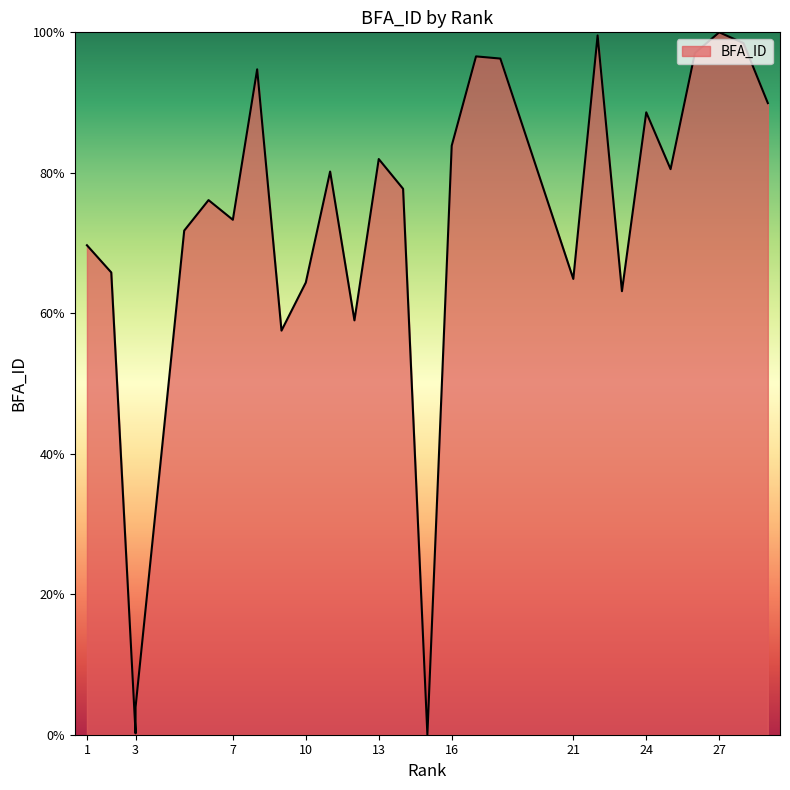

What is the value of the 12th point from the left?

59.0